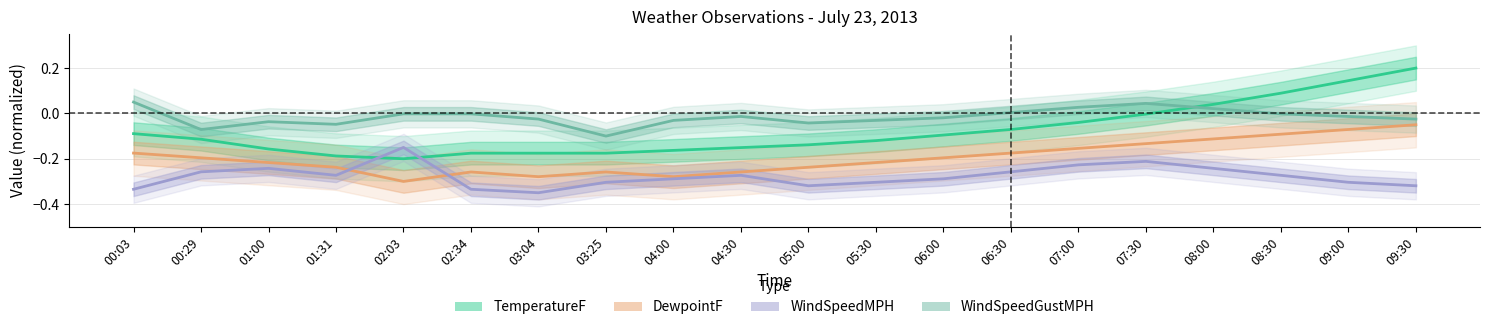

What is the total value across all series at 08:00?

-0.3